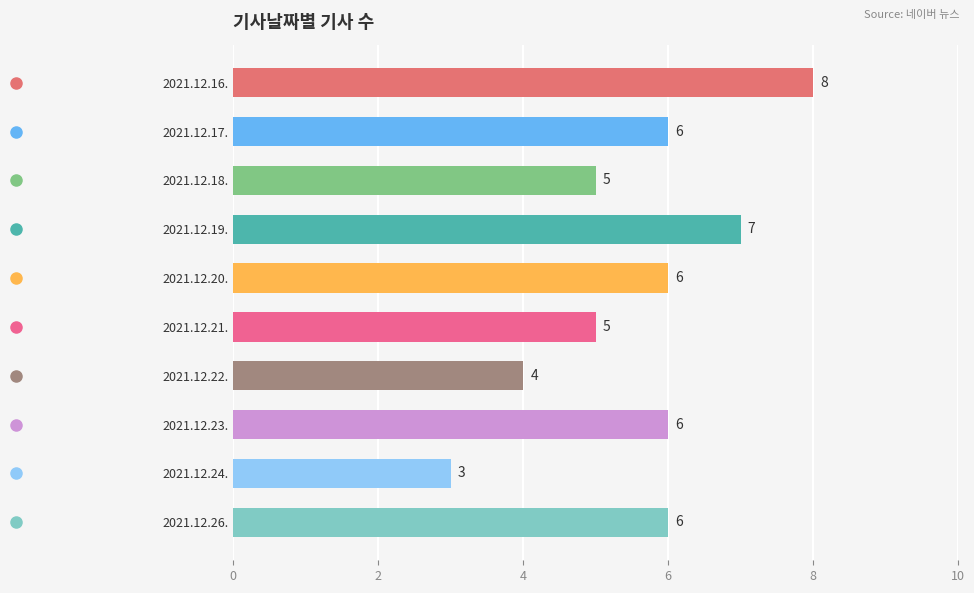

What value does the data have at 2021.12.16.?

8